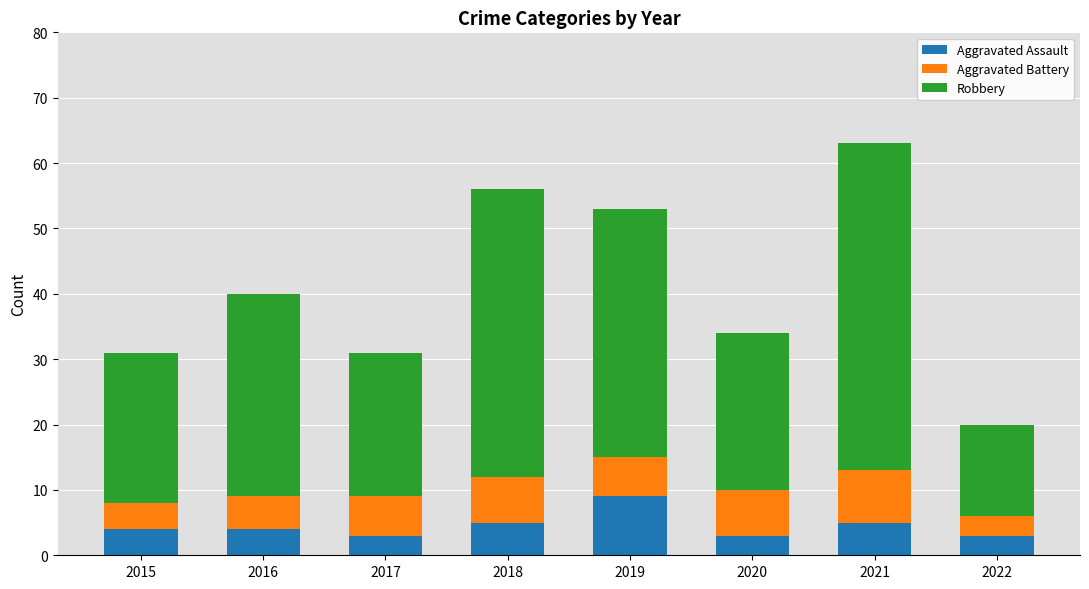

At which label does Aggravated Assault reach its peak?

2019